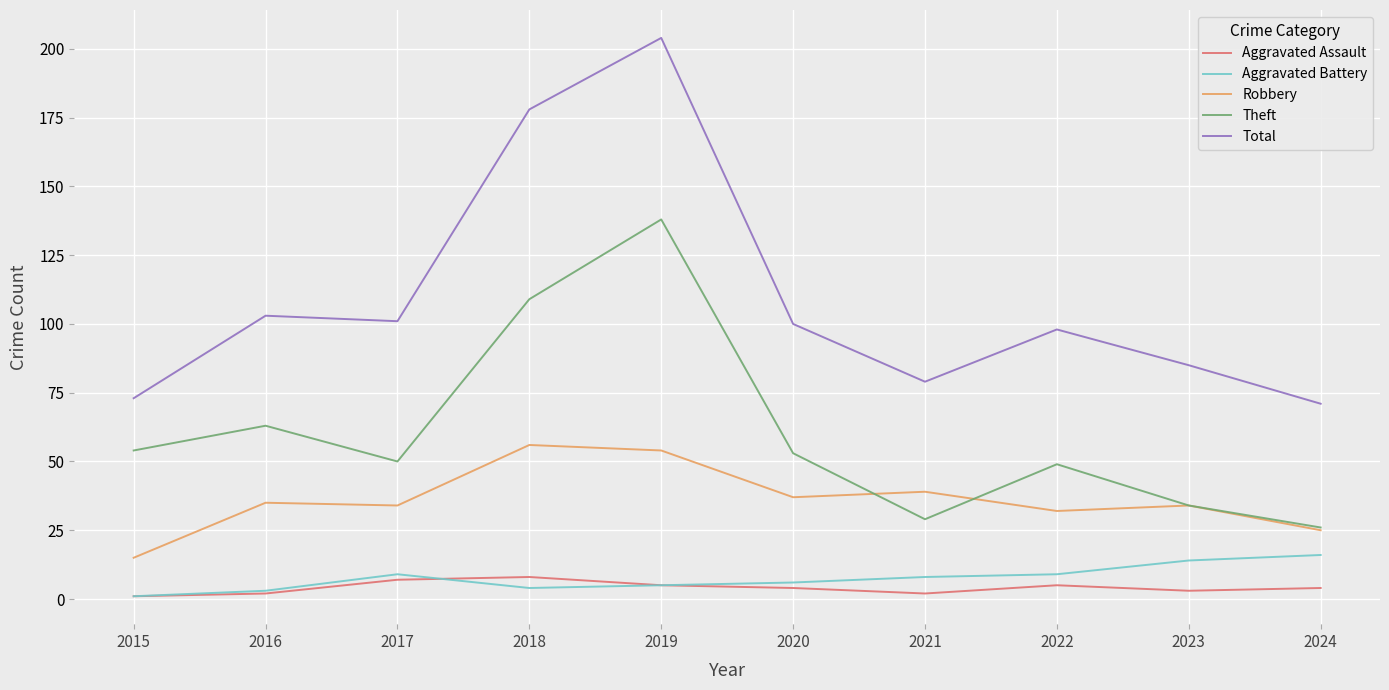

Where does the Total series first go above 100?

2016